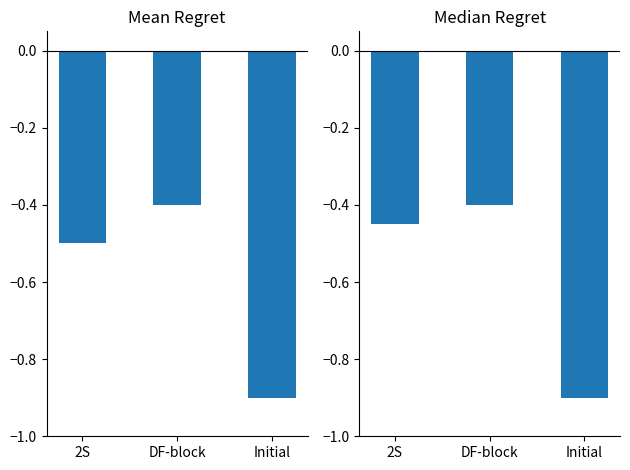

Rank the series by their maximum value, from highest to lowest.

IE, National